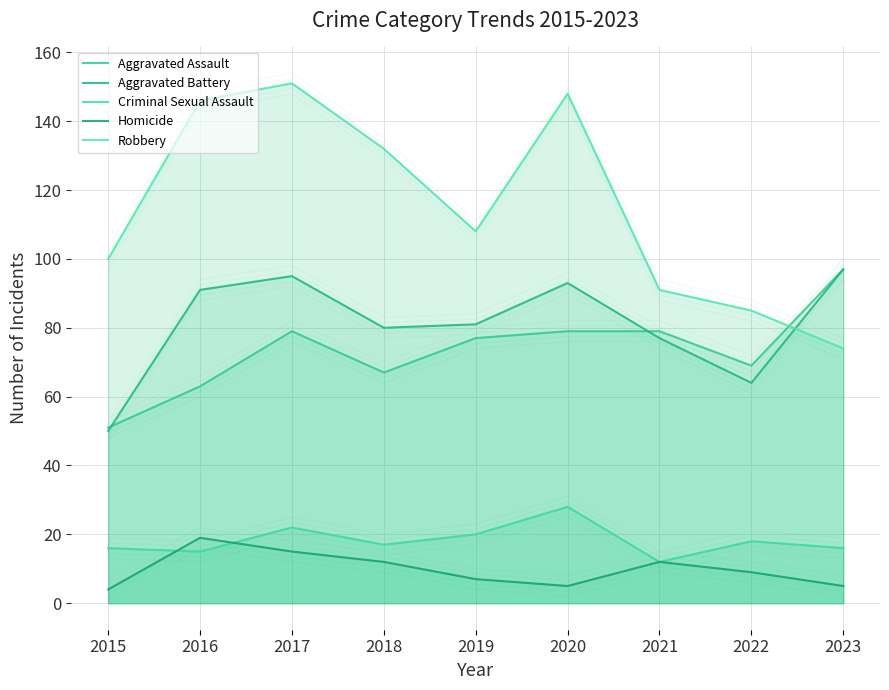

How many lines are shown in the chart?

5